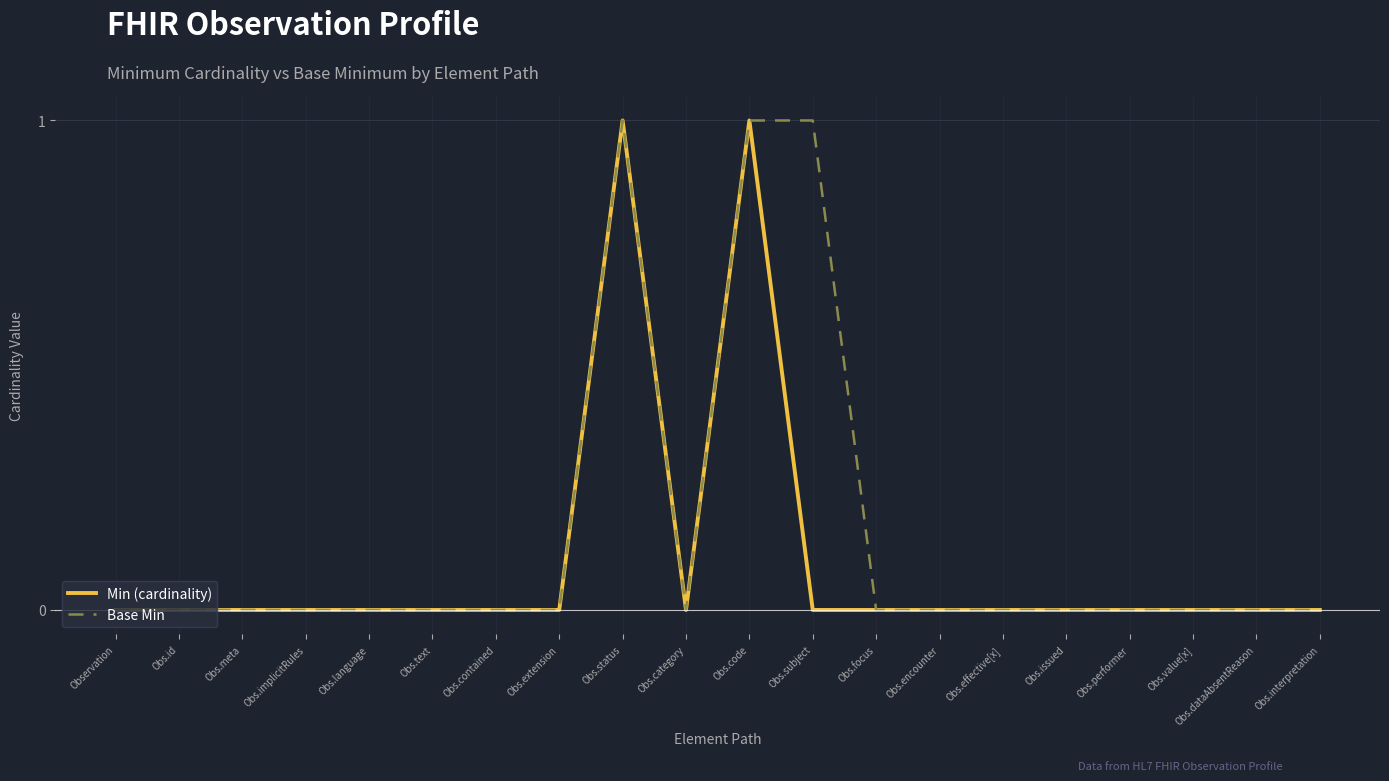

What is the greatest value displayed?

1